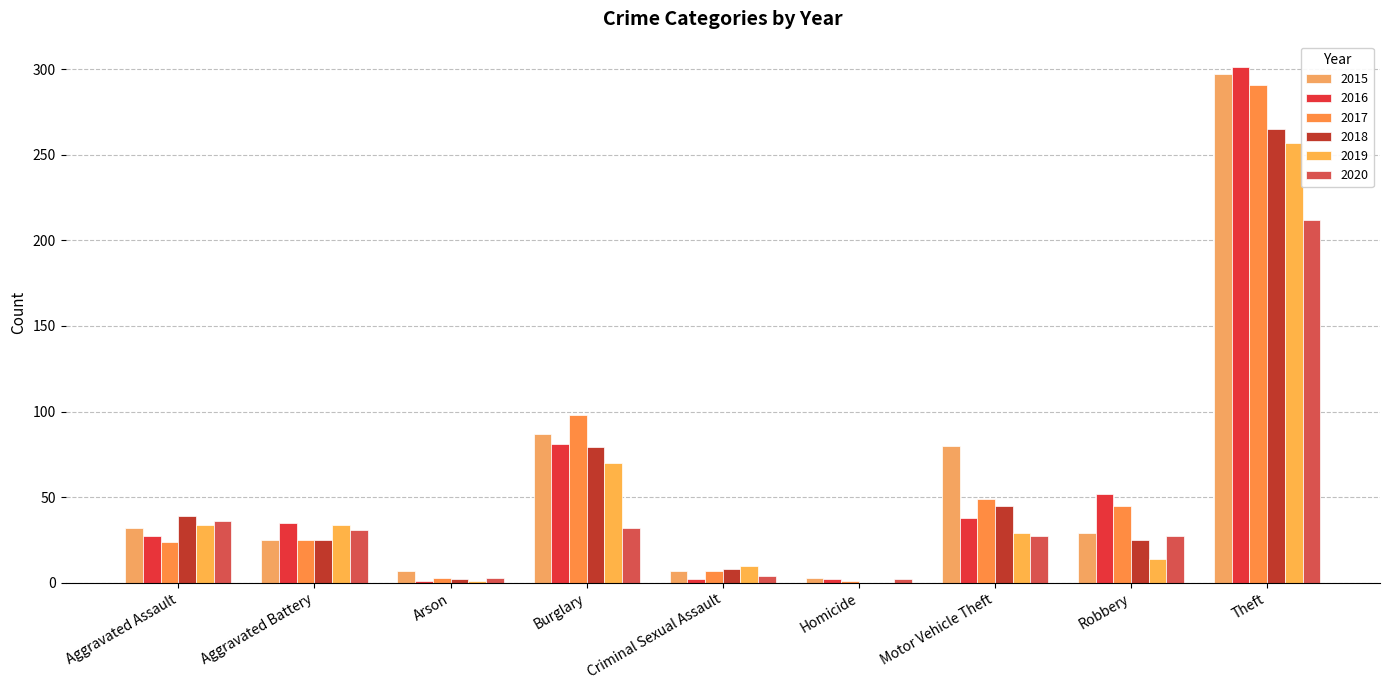

What is the approximate value of 2015 at Arson, to the nearest 10?

10